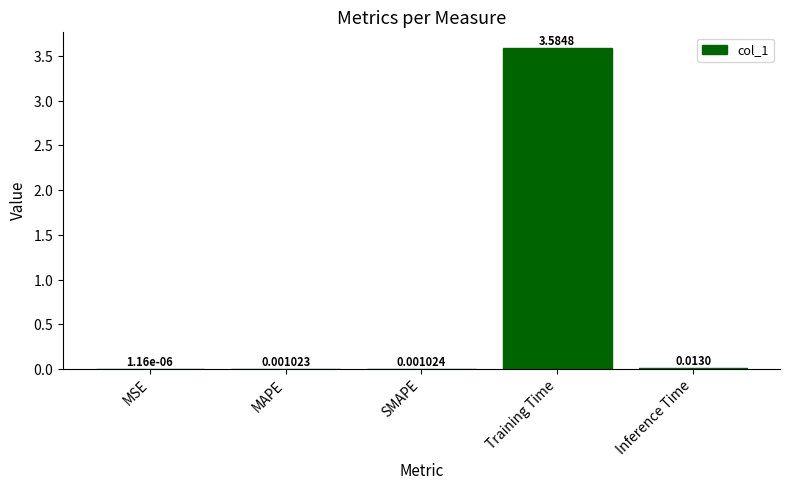

Which has a higher value, Training Time or MAPE?

Training Time